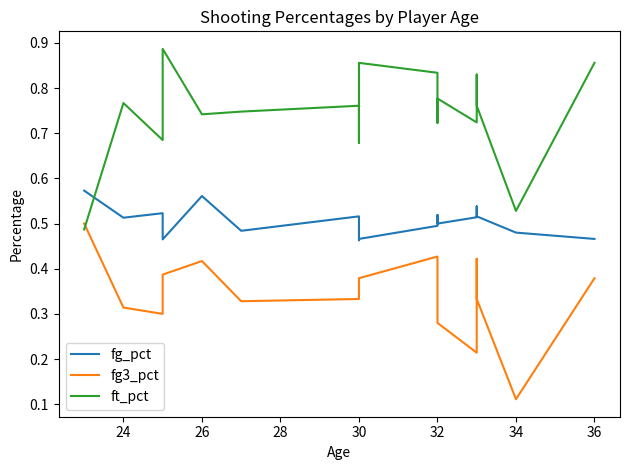

At 32, list the series in order from largest to smallest.

ft_pct, fg_pct, fg3_pct